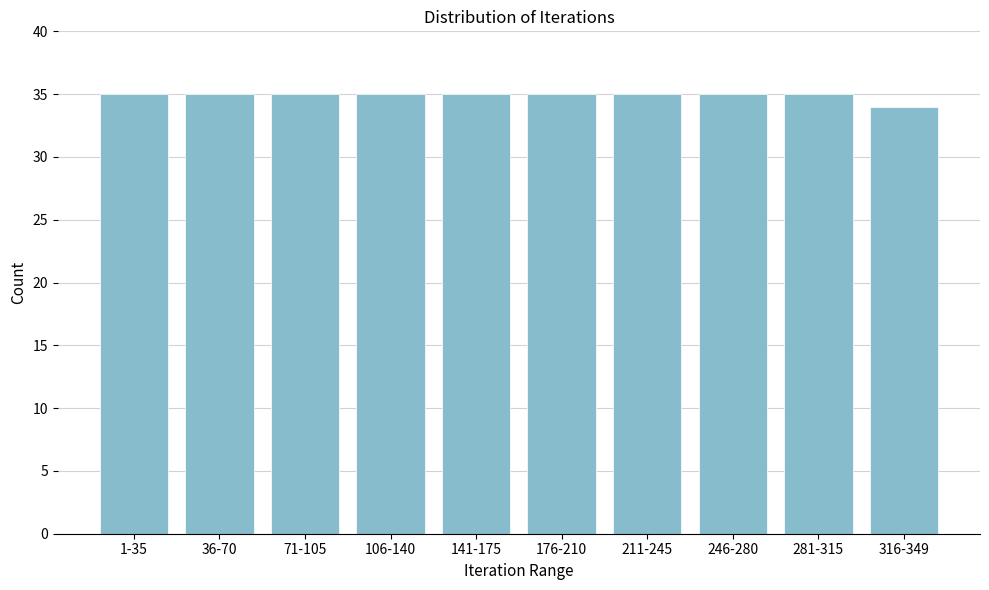

Reading left to right, transcribe all the data shown in this chart.

35	35	35	35	35	35	35	35	35	34